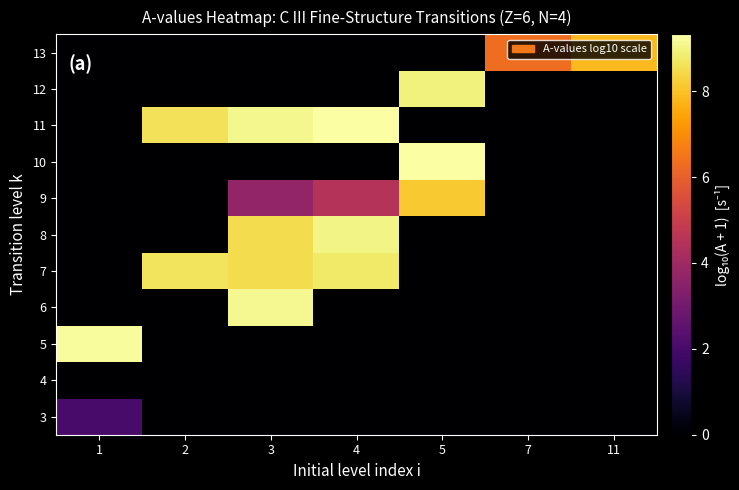

What is the spread (max minus min) of values at 4?

9.3